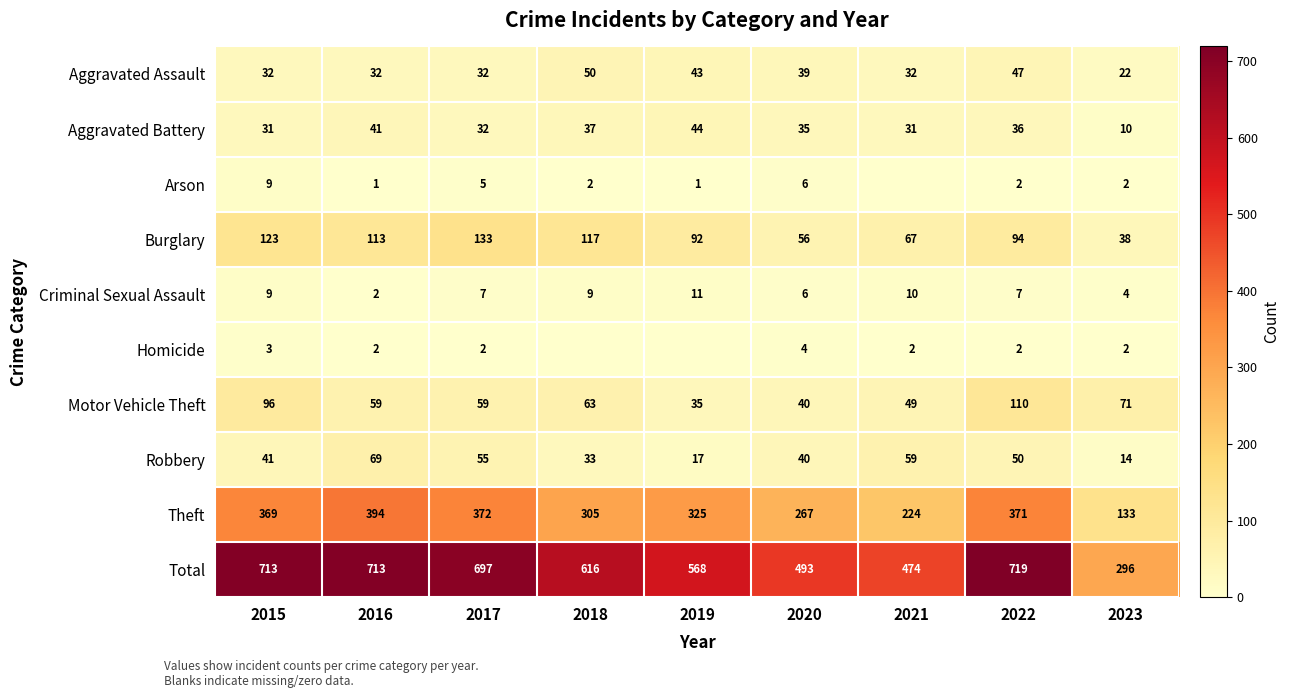

What is the sum of the Homicide values at 2017 and 2021?

4